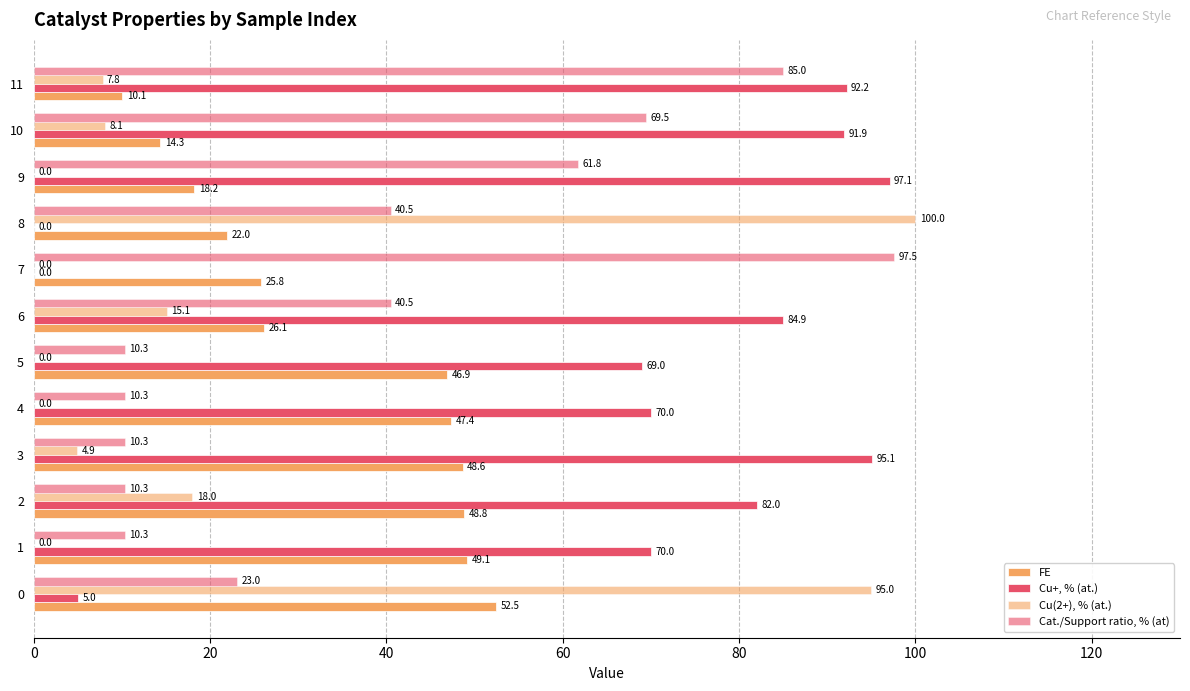

How many data points does each series have?

12